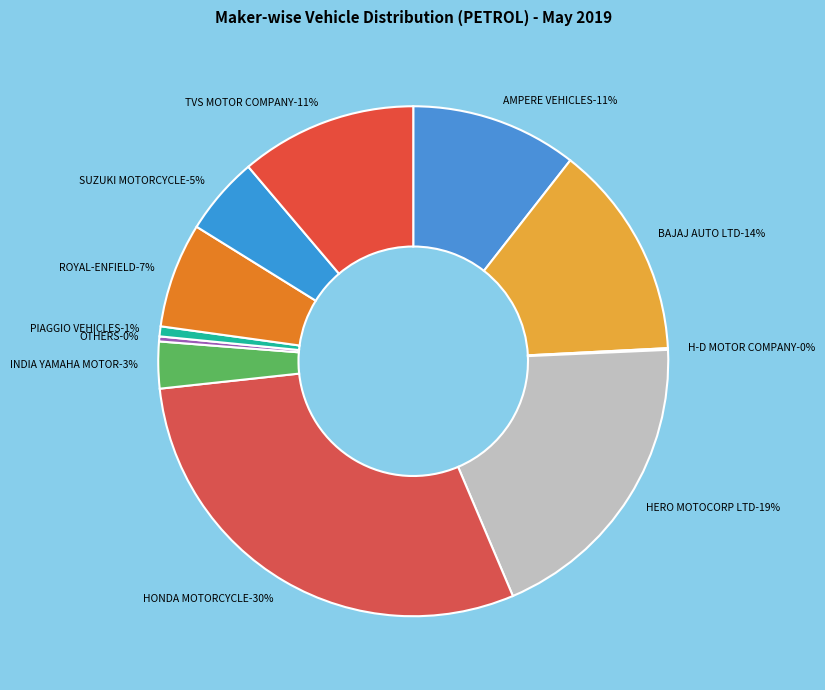

To the nearest percent, what is the combined percentage of OTHERS and BAJAJ AUTO LTD?

14%